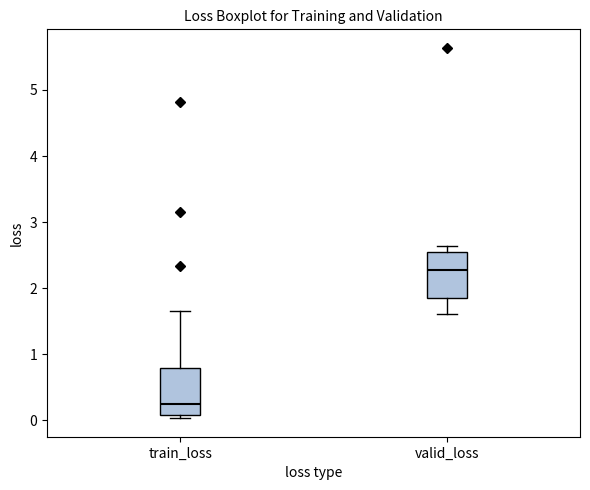

Reading left to right, read every box against the y-axis: the position of its median line, the range the box covers, and the ends of its whiskers. The values are not printed on the chart, so give them approximately, as read against the axis.

train_loss: median 0.2, box 0.1 to 0.8, whiskers 0.0 to 1.7
valid_loss: median 2.3, box 1.9 to 2.5, whiskers 1.6 to 2.6